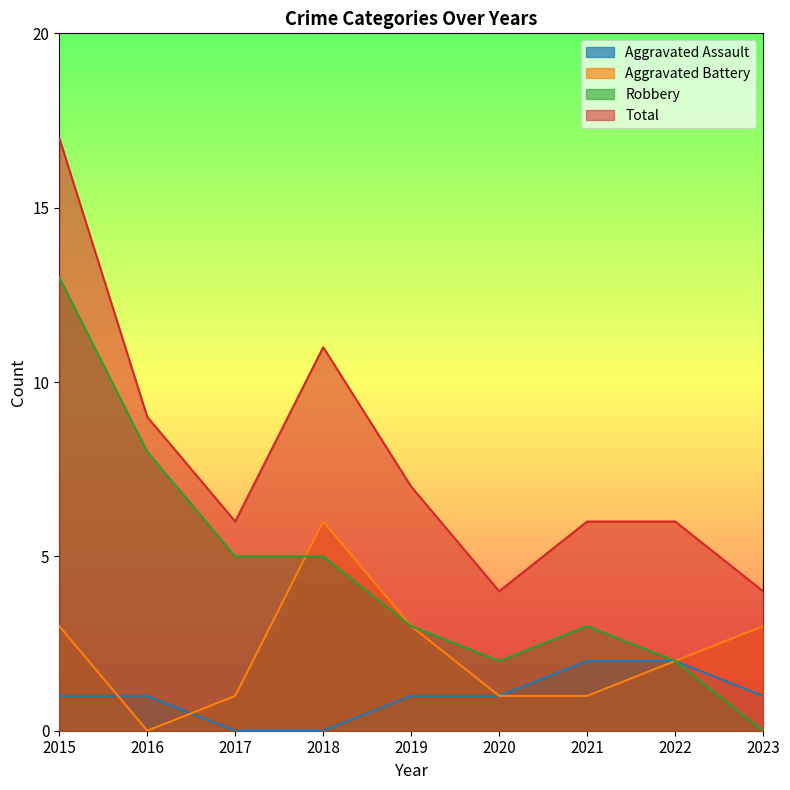

Reading left to right, what are all the values shown in this chart?

Aggravated Assault: 2015=1	2016=1	2017=0	2018=0	2019=1	2020=1	2021=2	2022=2	2023=1
Aggravated Battery: 2015=3	2016=0	2017=1	2018=6	2019=3	2020=1	2021=1	2022=2	2023=3
Robbery: 2015=13	2016=8	2017=5	2018=5	2019=3	2020=2	2021=3	2022=2	2023=0
Total: 2015=17	2016=9	2017=6	2018=11	2019=7	2020=4	2021=6	2022=6	2023=4